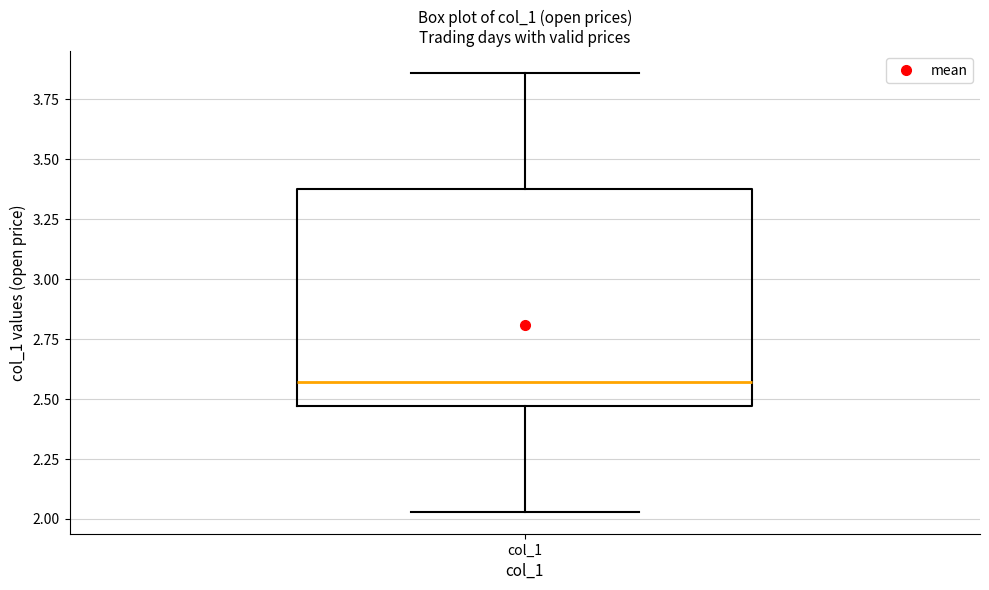

Where does the median line of the box for col_1 sit on the y-axis? The values are not printed on the chart, so give them approximately, as read against the axis.

2.55